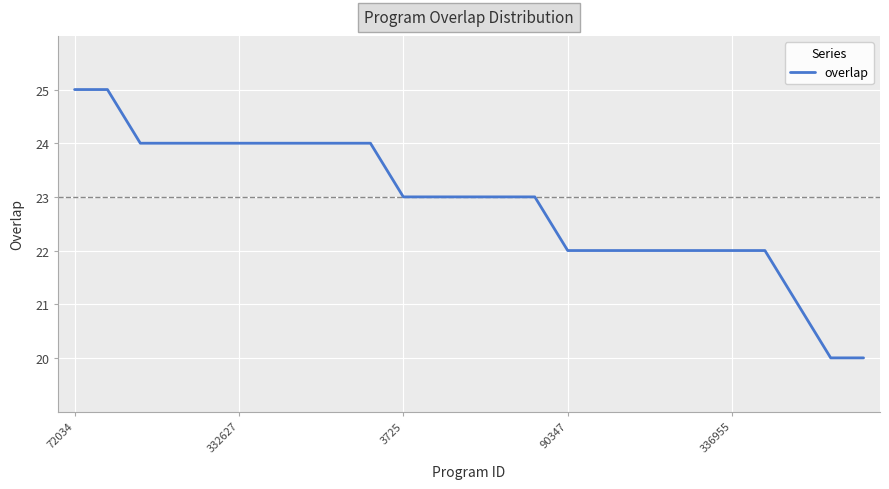

What is the minimum value shown in the chart?

20